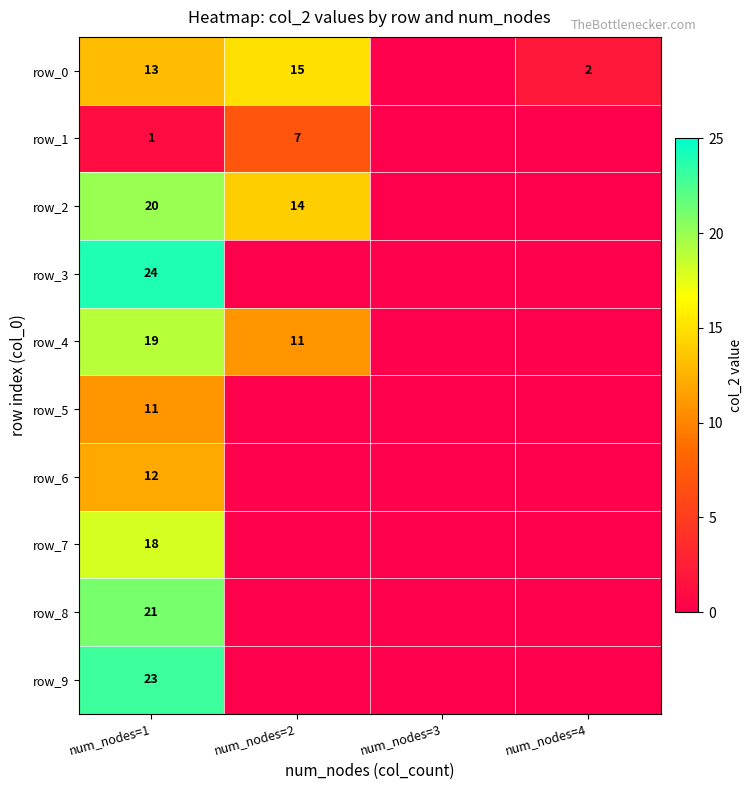

Is it true that row_8 equals -11 at num_nodes=3?

False